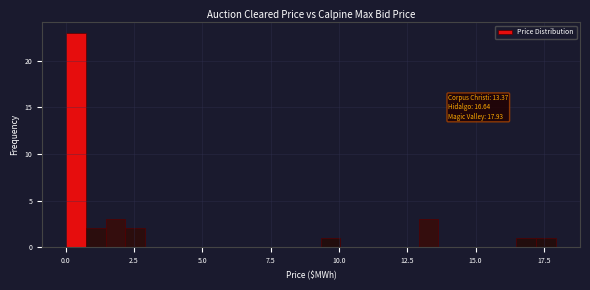

Around what value on the x-axis is the tallest bar? Give the approximate position of its centre, as read against the axis.

0.5